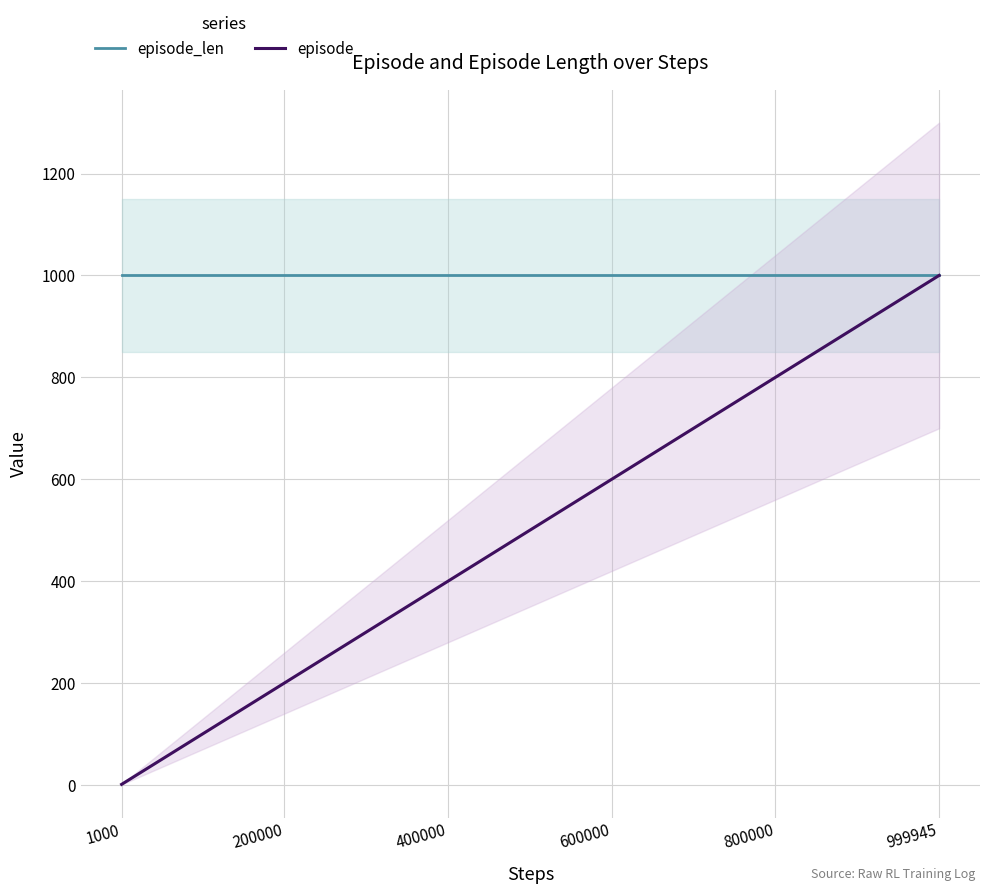

Which category has the highest value across all series?

1000